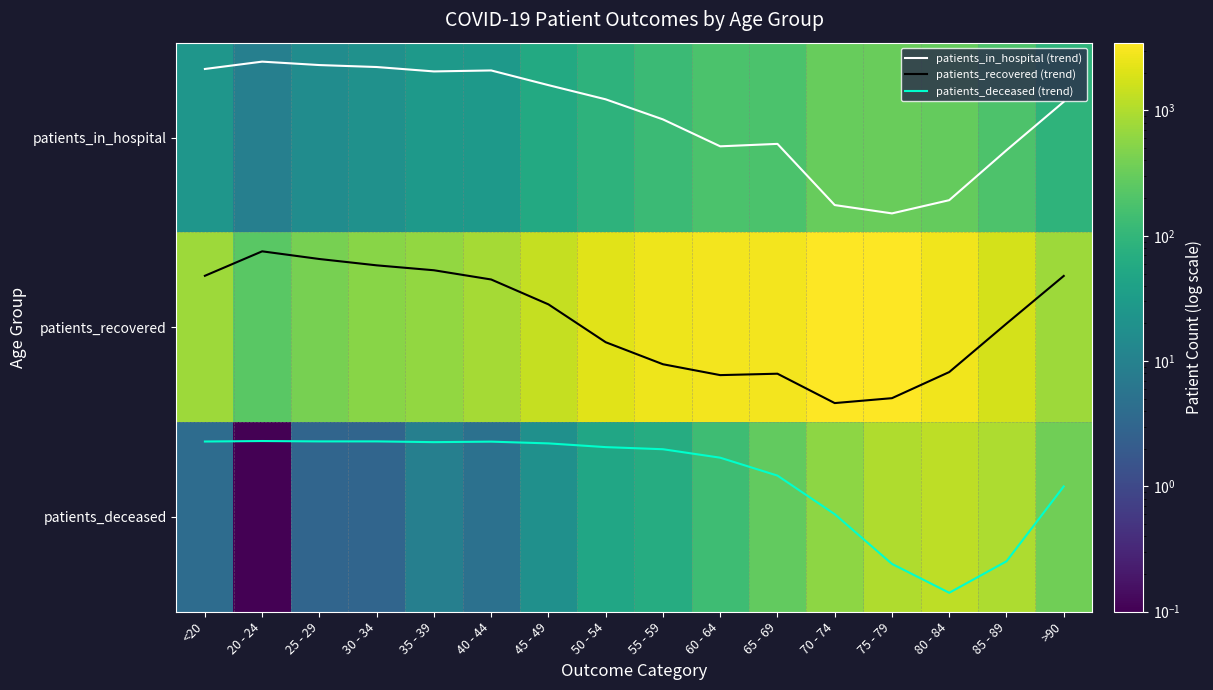

True or false: patients_deceased has a value of 362.3 at 65 - 69.

False